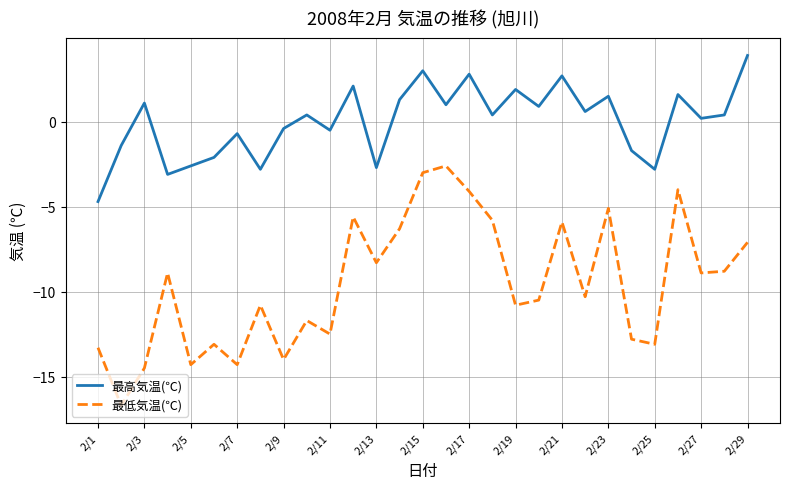

Which series has the largest total across all categories?

最高気温(℃)